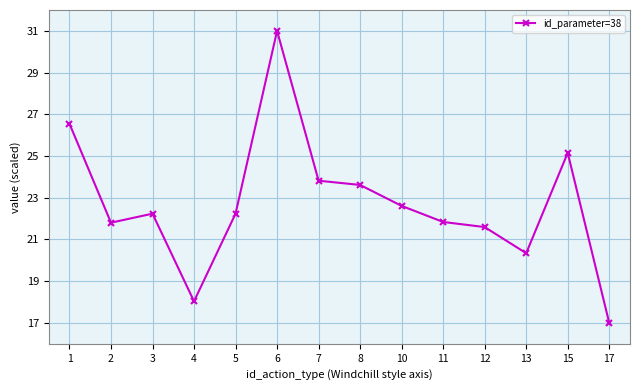

At which category does the chart reach its minimum across all series?

17